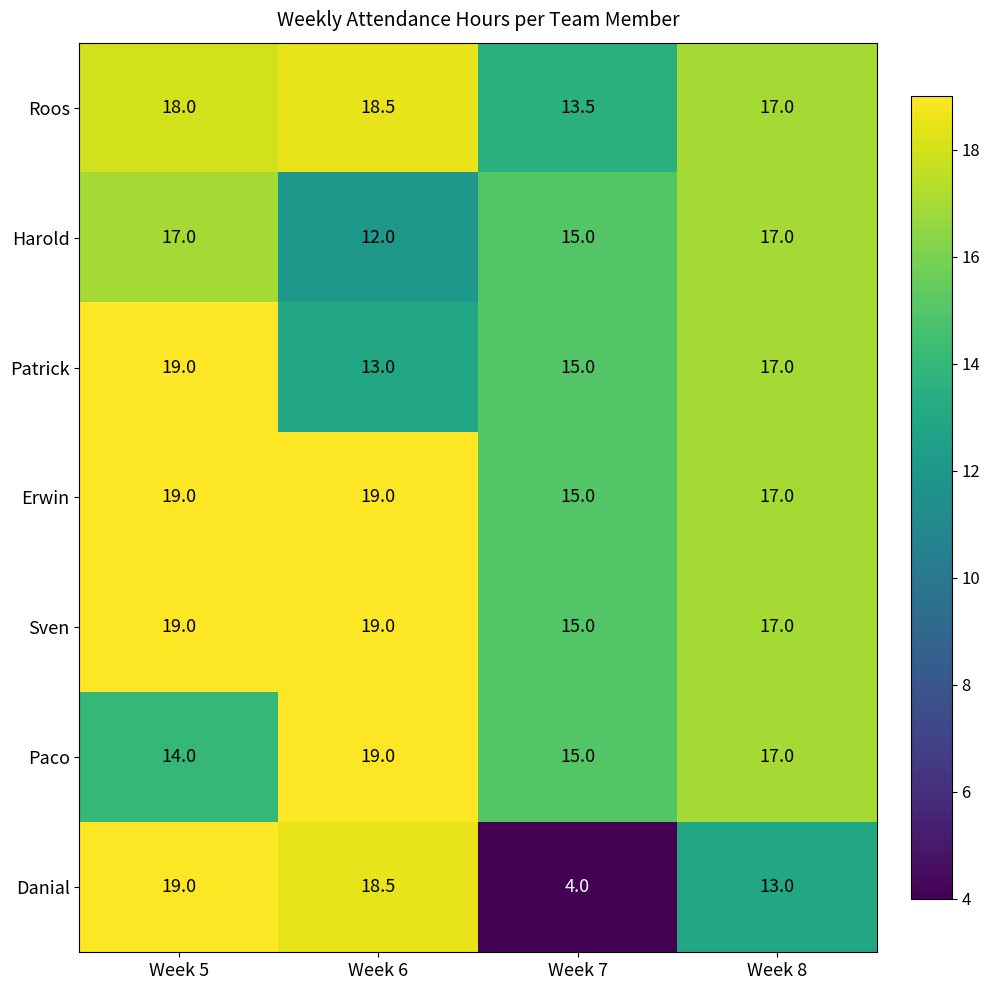

Is it true that Paco equals 19.0 at Week 6?

True